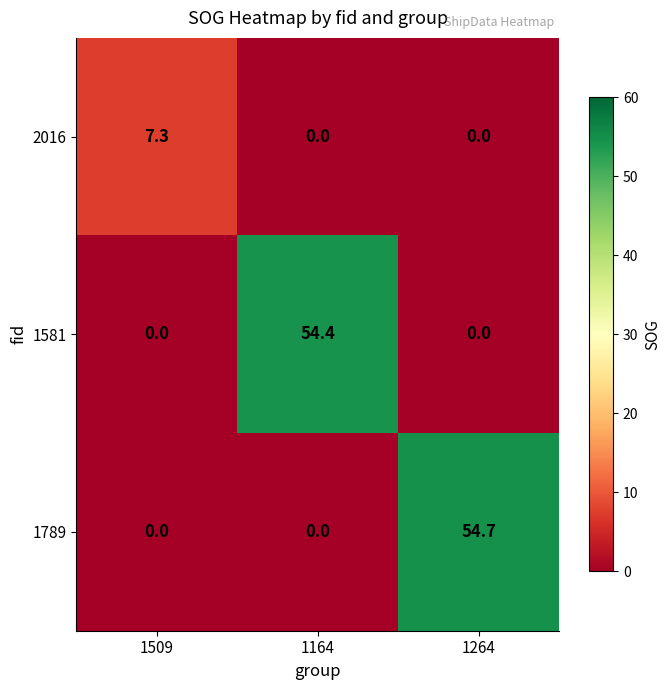

How many positive values does the 1789 series have?

1